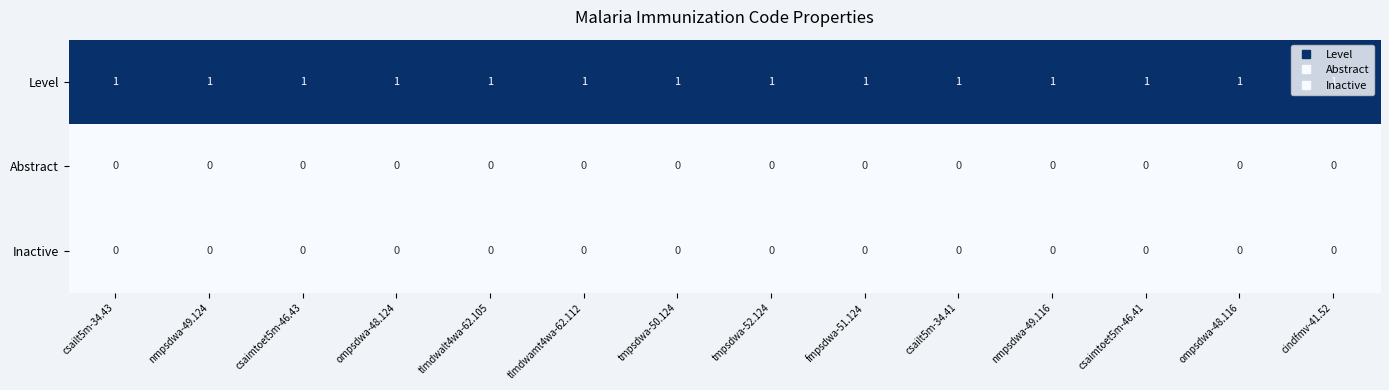

Which series has the largest total across all categories?

Level